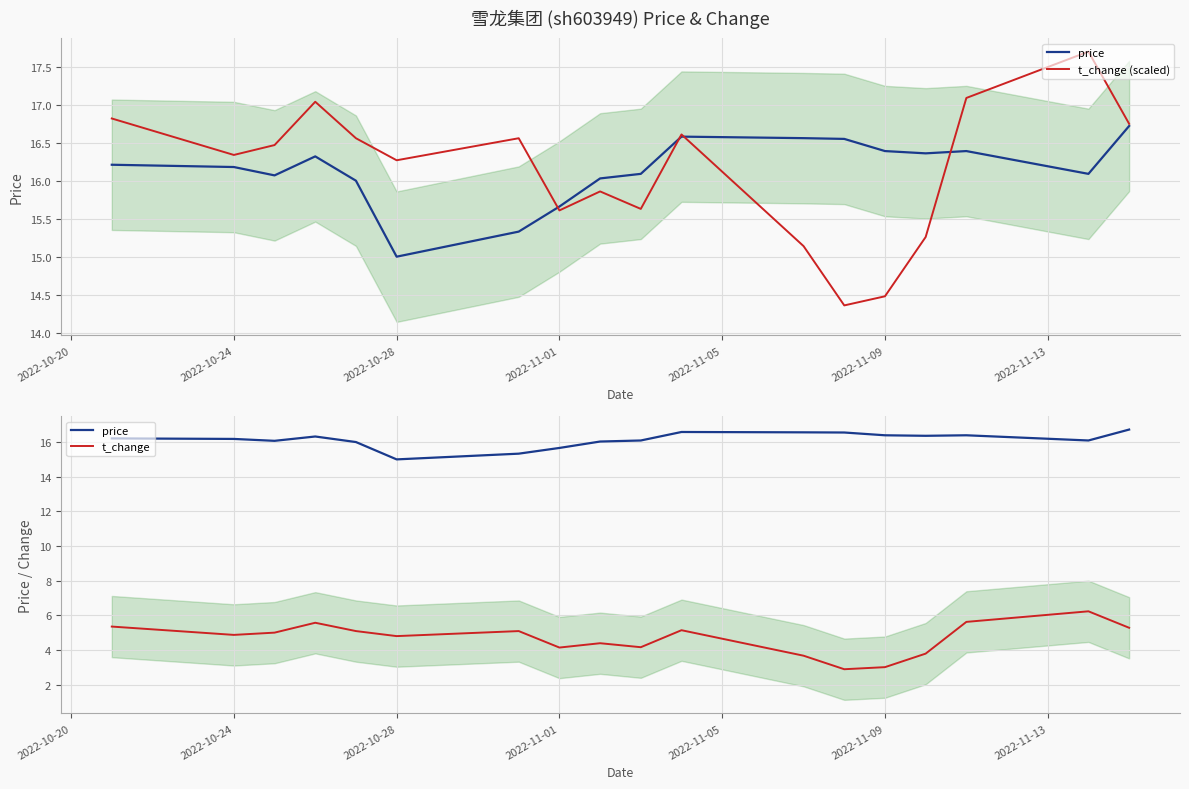

Which series has the widest spread of values?

t_change